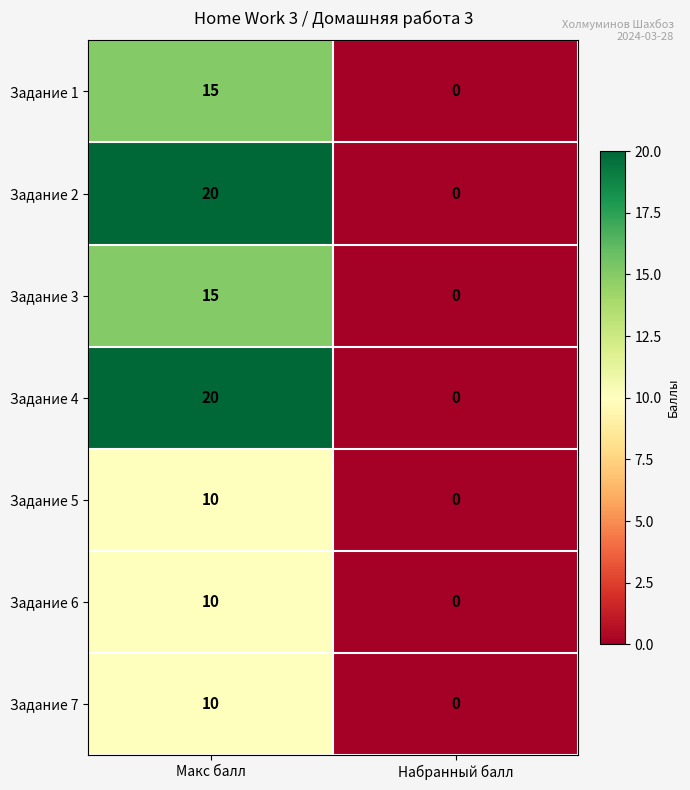

How many distinct data groups are displayed?

7